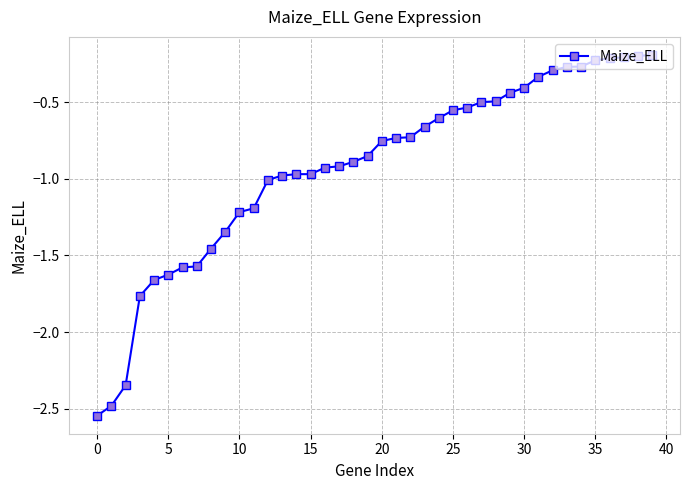

The value at 35 is -0.2. True or false?

True